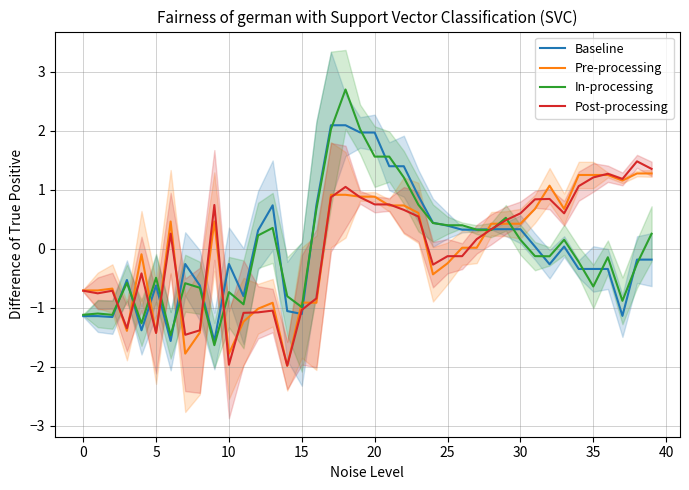

What are all the series names shown in the legend?

Baseline, Pre-processing, In-processing, Post-processing